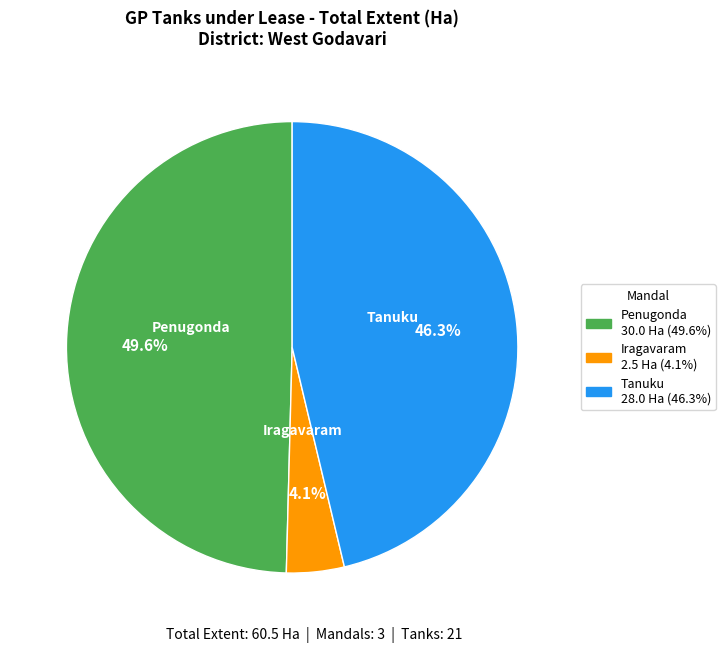

Does any single category account for the majority?

No